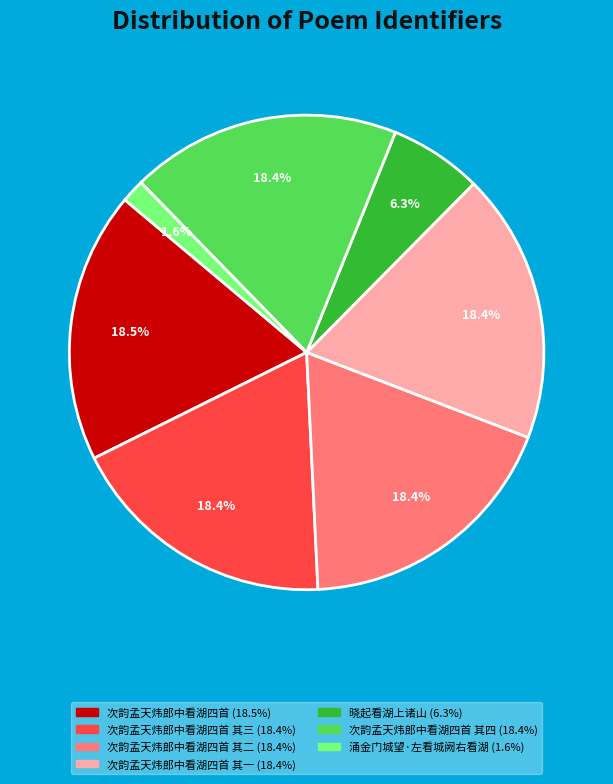

Is there any slice that represents more than half of the pie?

No